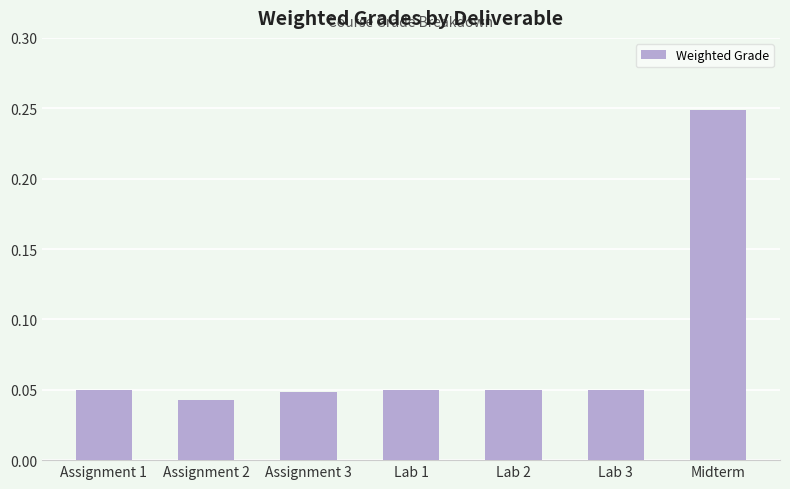

The value at Assignment 2 is 0.1. True or false?

False